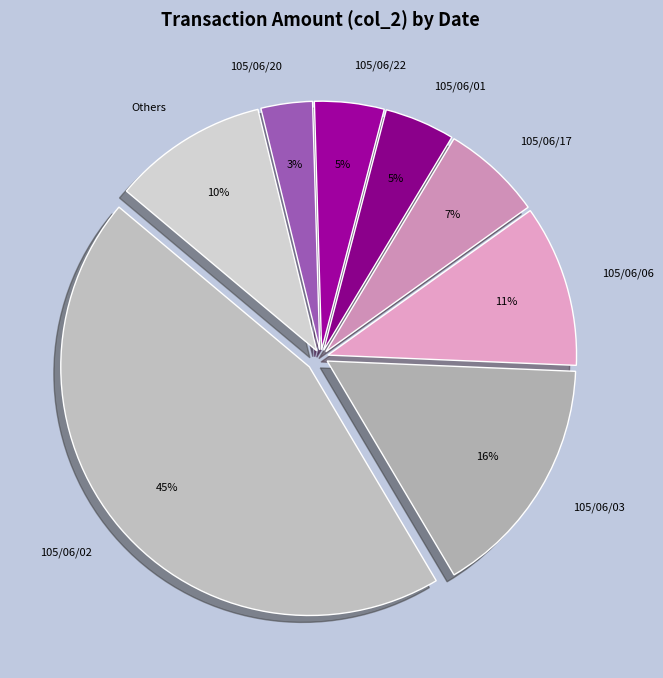

How many segments does this pie chart have?

8